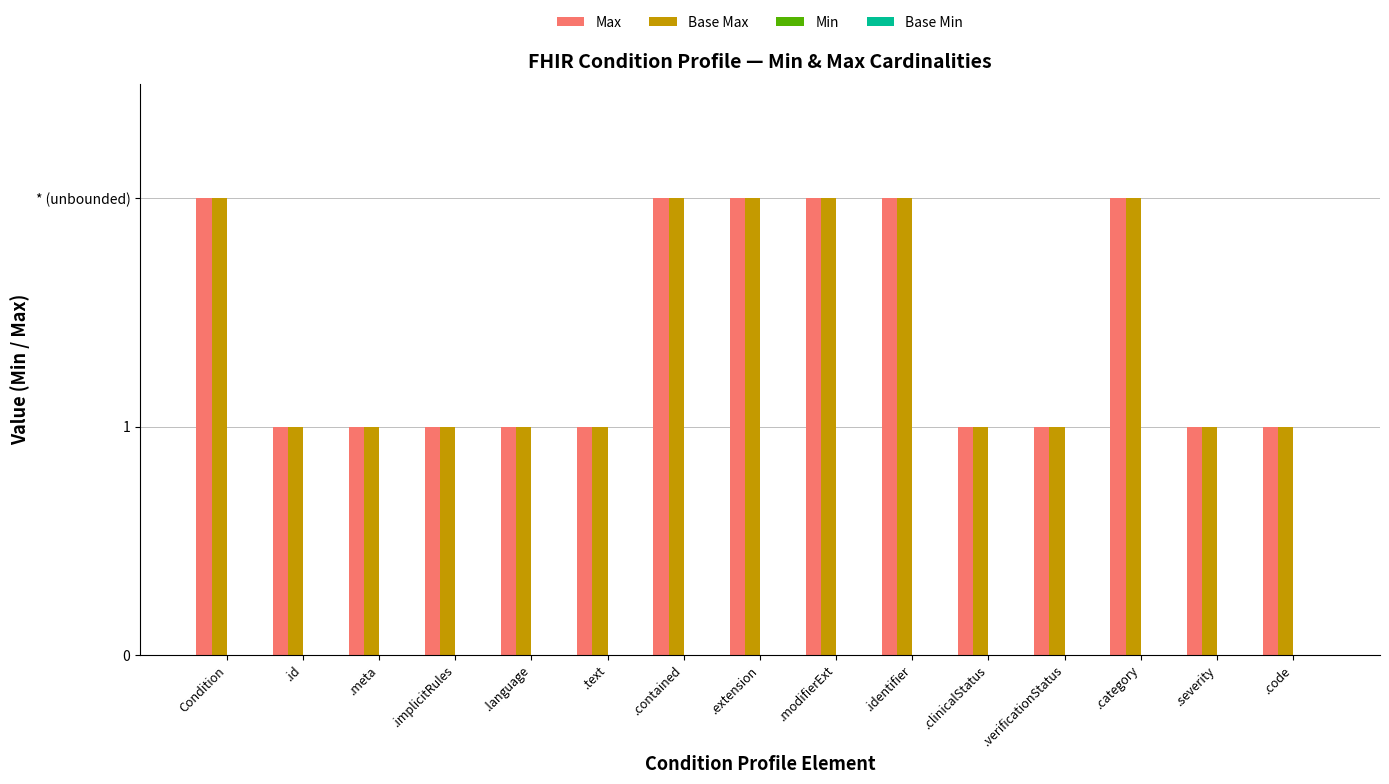

What is the label of the 12th bar from the left?

.verificationStatus